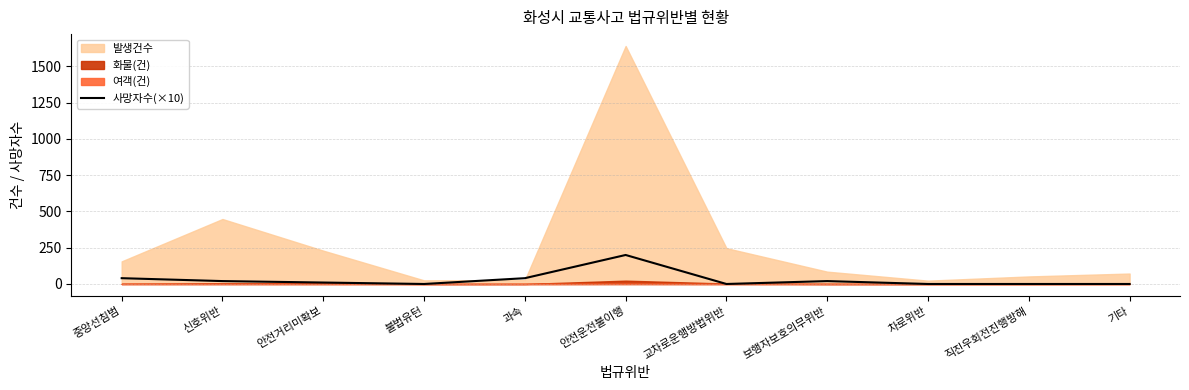

True or false: 사망자수(×10) has a value of 103 at 안전운전불이행.

False